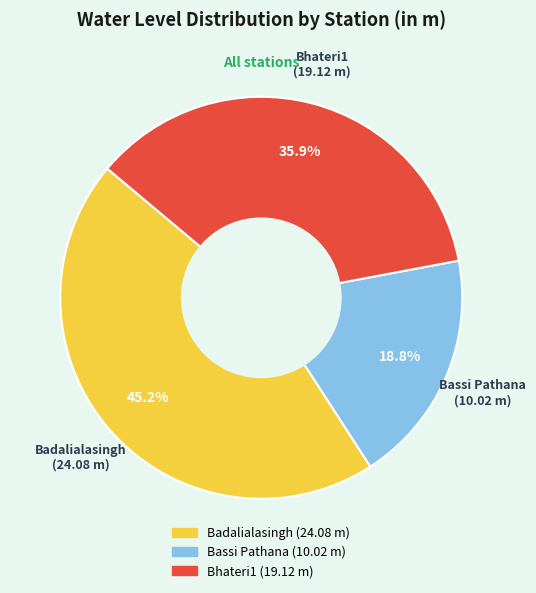

What percentage is the Badalialasingh slice, to the nearest percent?

45%